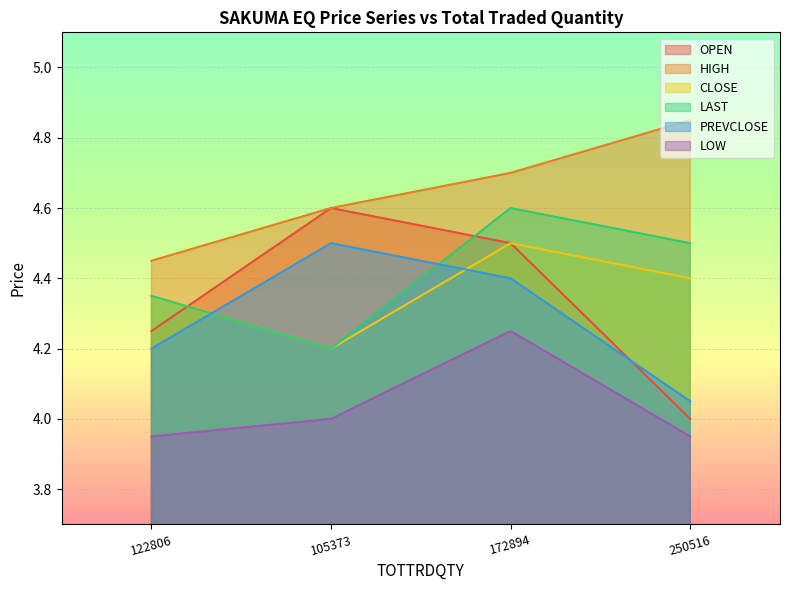

Count the number of data series in this chart.

6